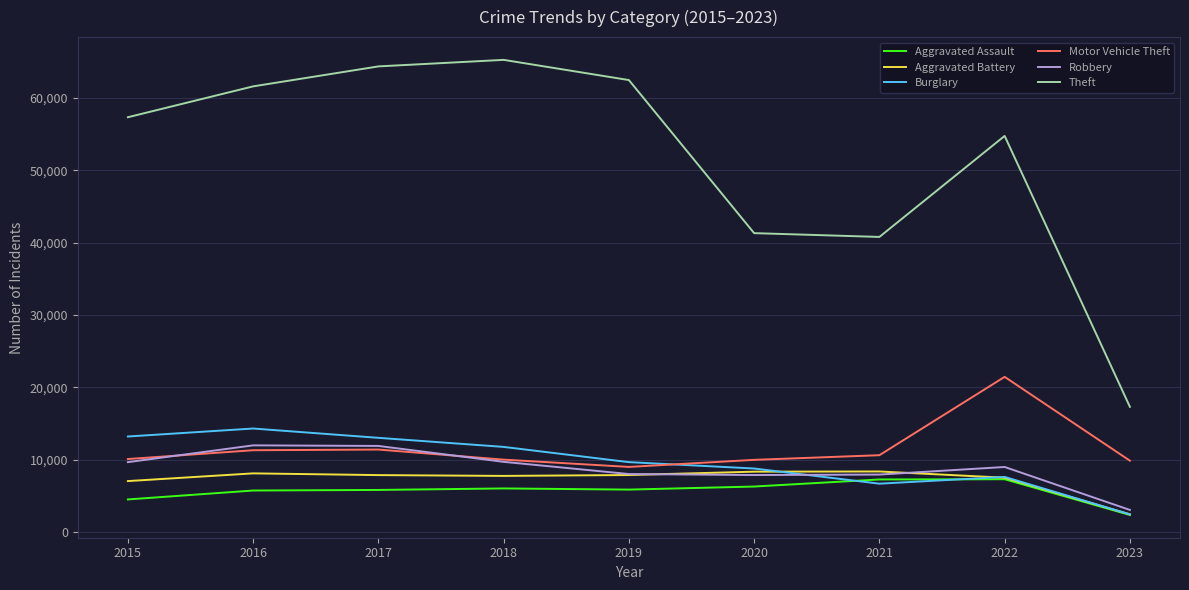

What are all the series names shown in the legend?

Aggravated Assault, Aggravated Battery, Burglary, Motor Vehicle Theft, Robbery, Theft